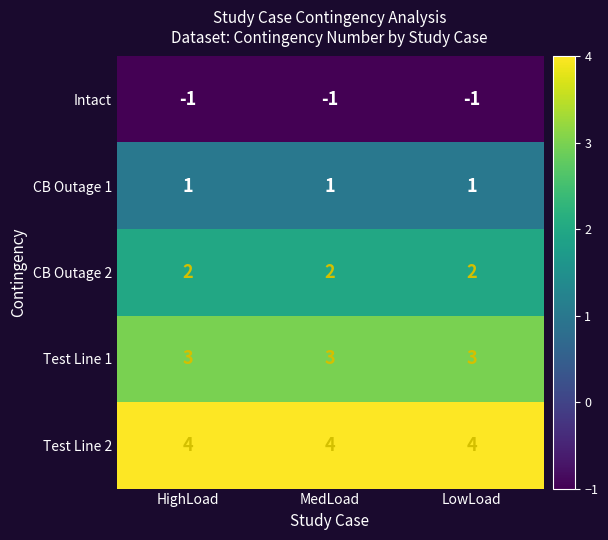

How many series are shown in this chart?

5